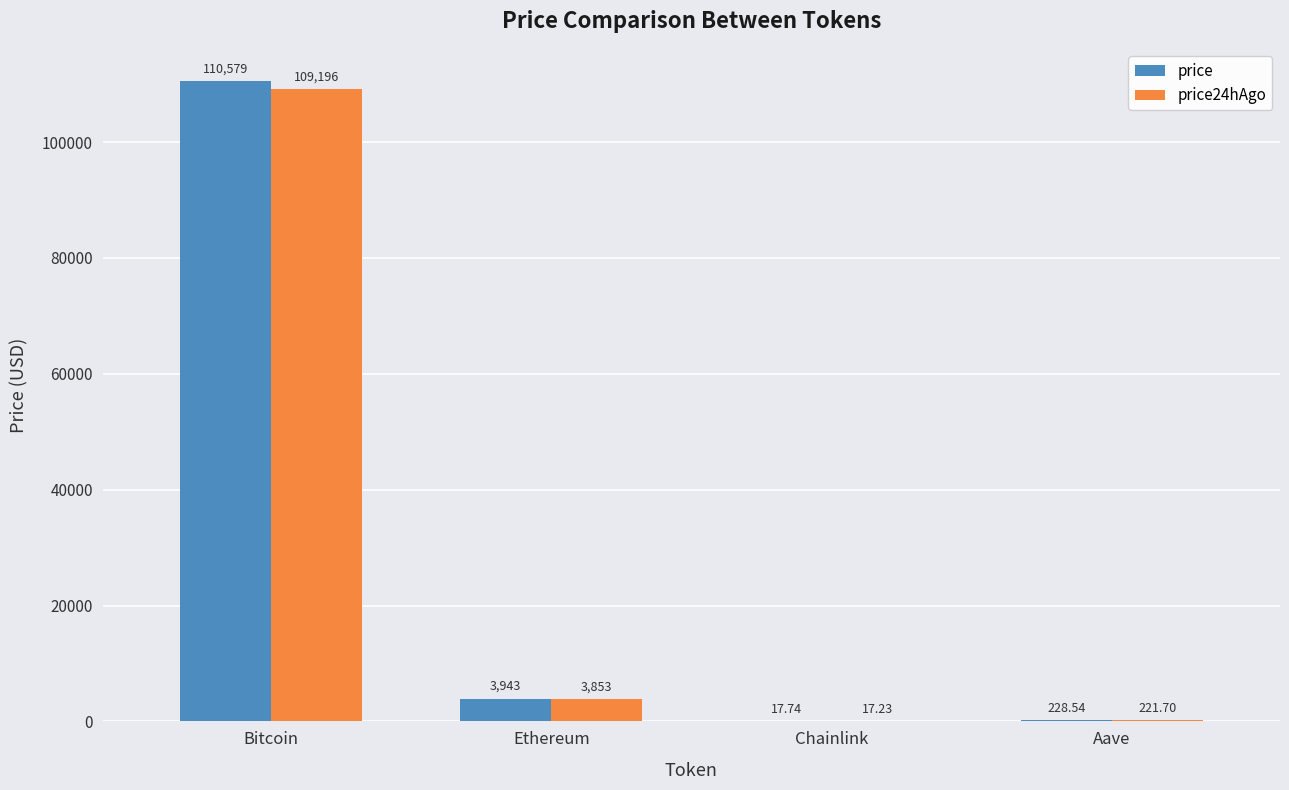

Reading left to right, transcribe all the data shown in this chart.

price: Bitcoin=110579.0	Ethereum=3943.2	Chainlink=17.7	Aave=228.5
price24hAgo: Bitcoin=109196.0	Ethereum=3852.8	Chainlink=17.2	Aave=221.7